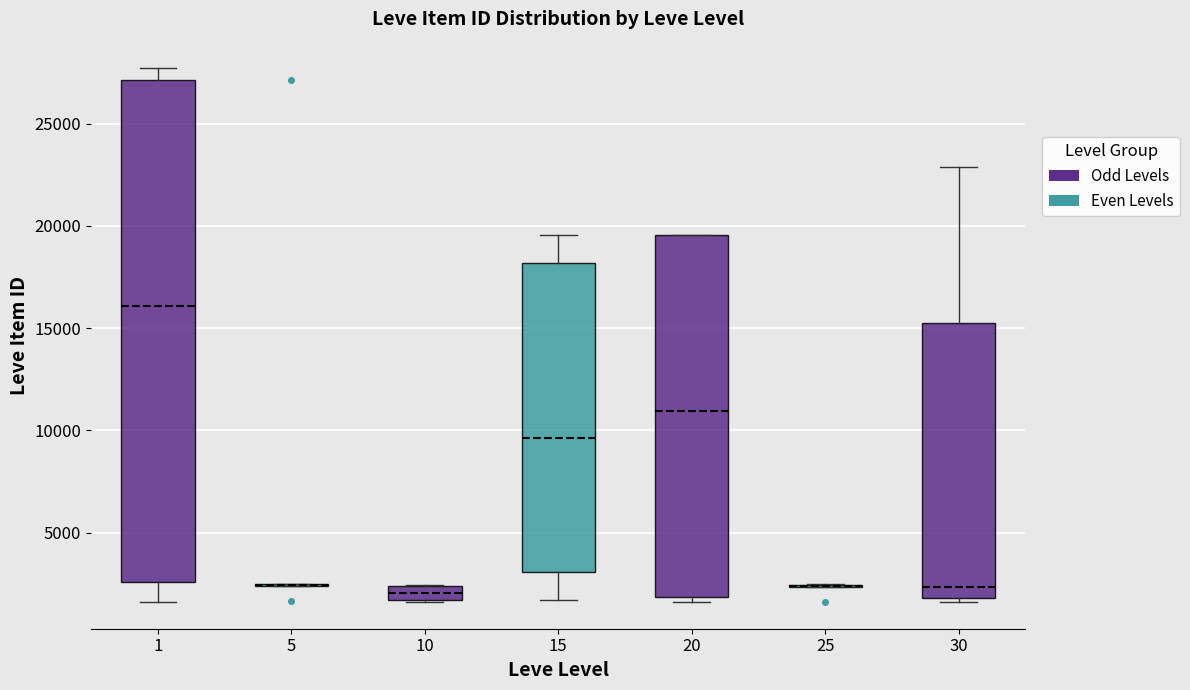

Where is the upper edge of the box at x = 15 on the y-axis? The values are not printed on the chart, so give them approximately, as read against the axis.

18000